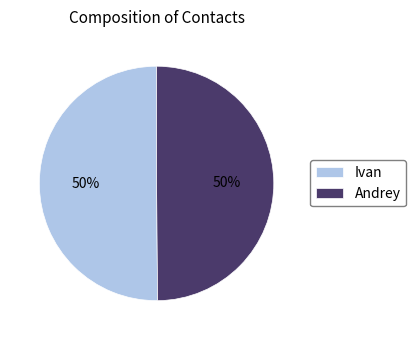

What is the ratio of the value at Andrey to the value at Ivan?

1.0